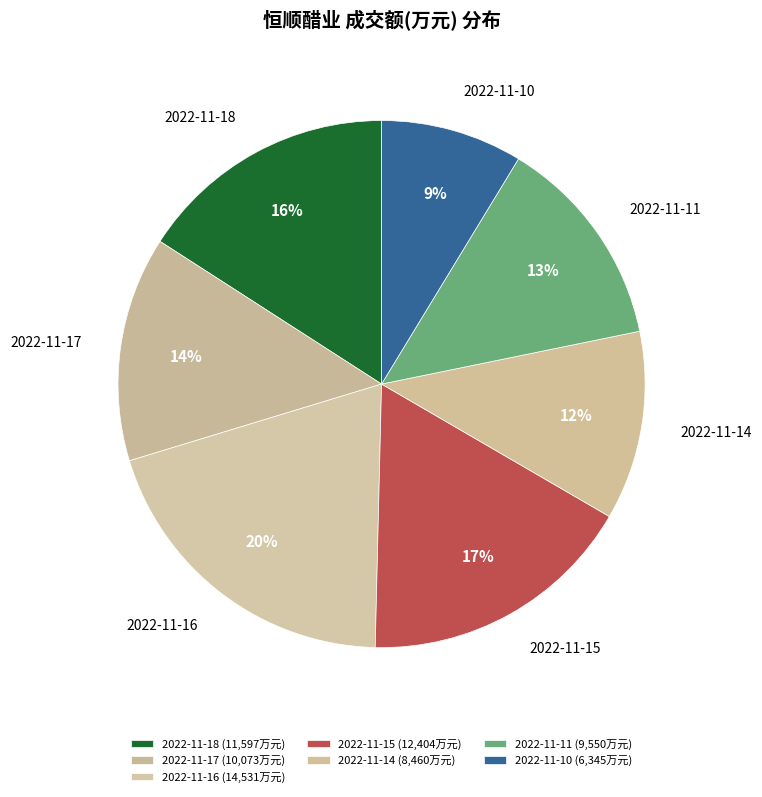

Which slice is the smallest?

2022-11-10